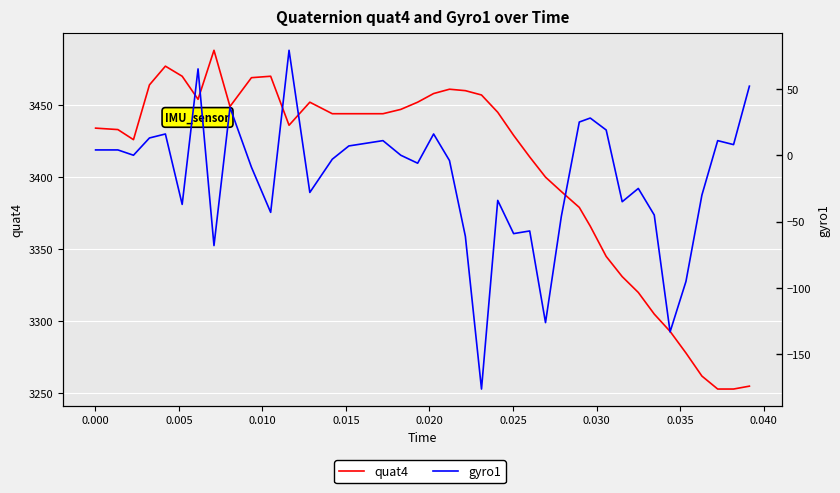

At how many categories does at least one series exceed 2062?

40